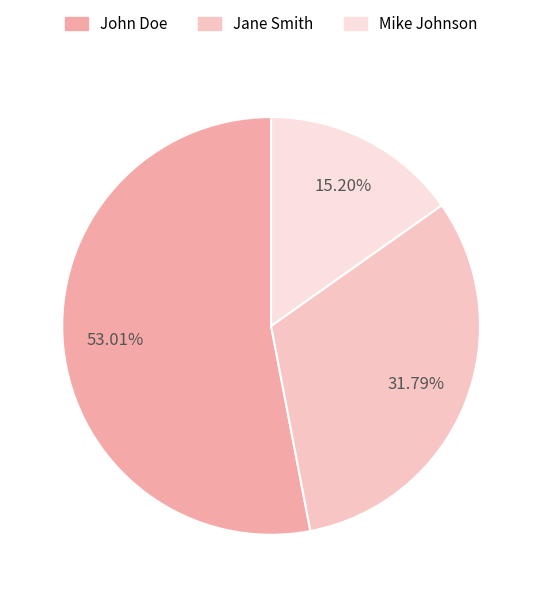

Which has a higher value, Mike Johnson or John Doe?

John Doe